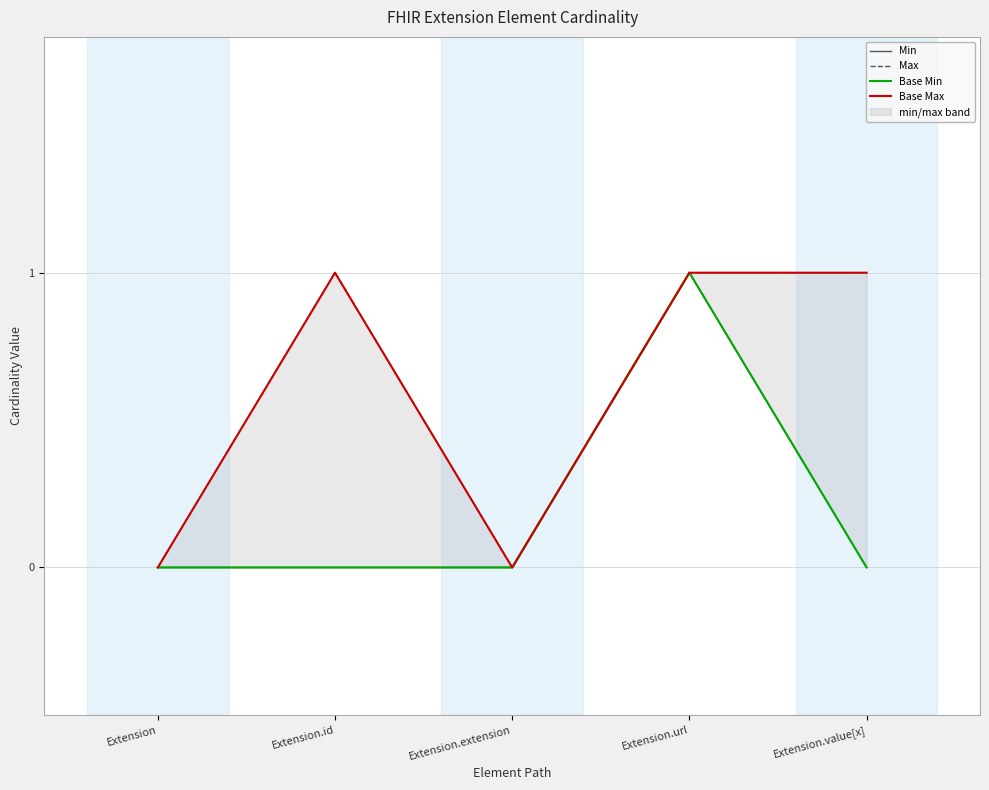

Is the value of Min at Extension.extension greater than the value of Base Max at Extension.extension?

No